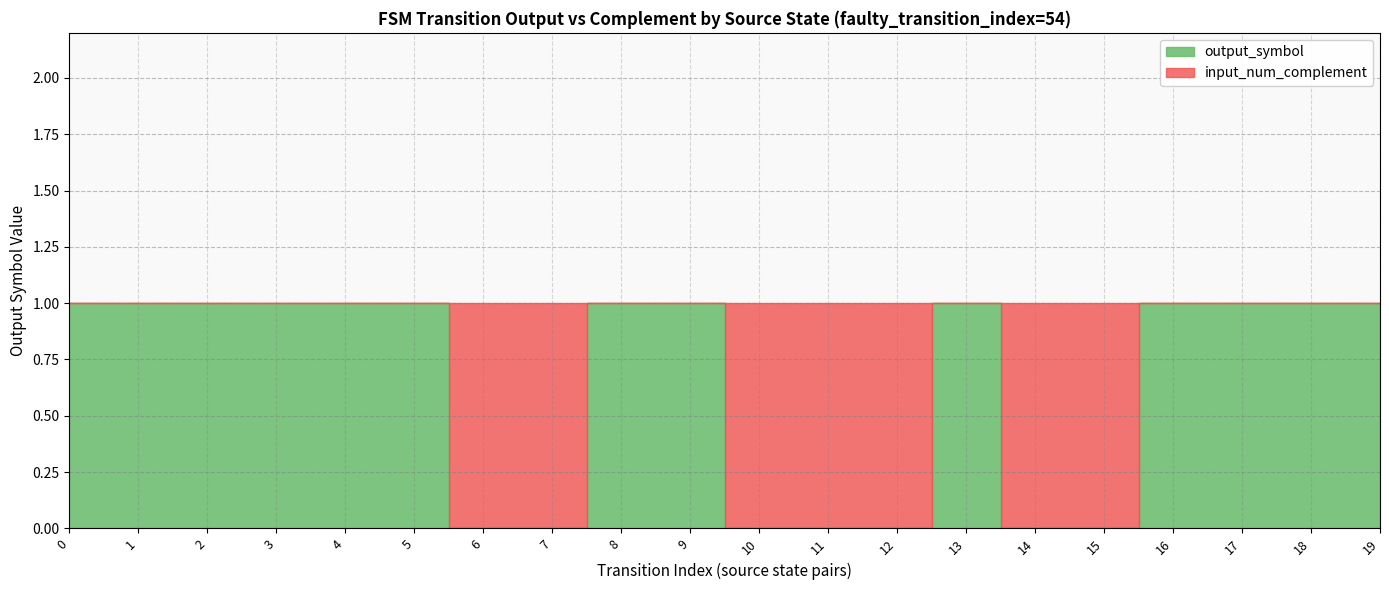

What are all the series names shown in the legend?

output_symbol, input_num_complement